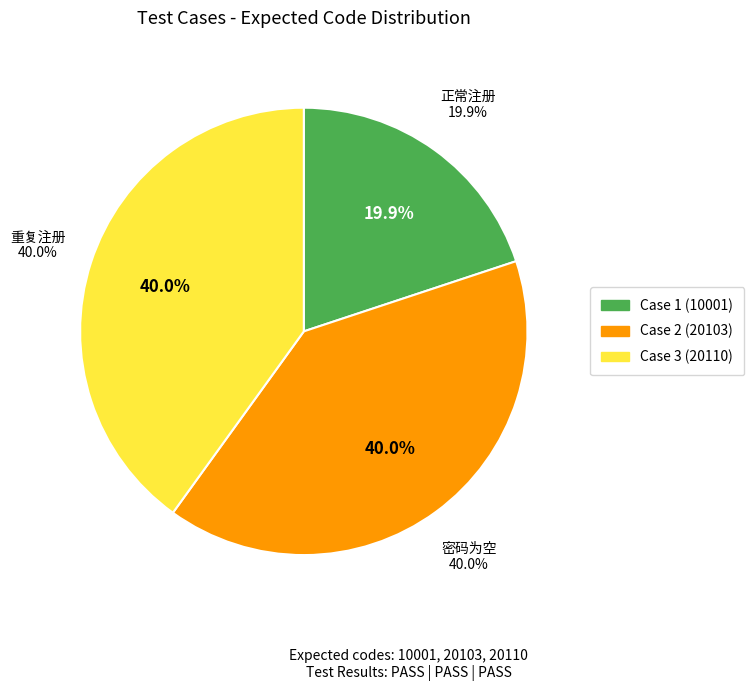

To the nearest percent, what percentage of the pie is Case 2 (20103)?

40%